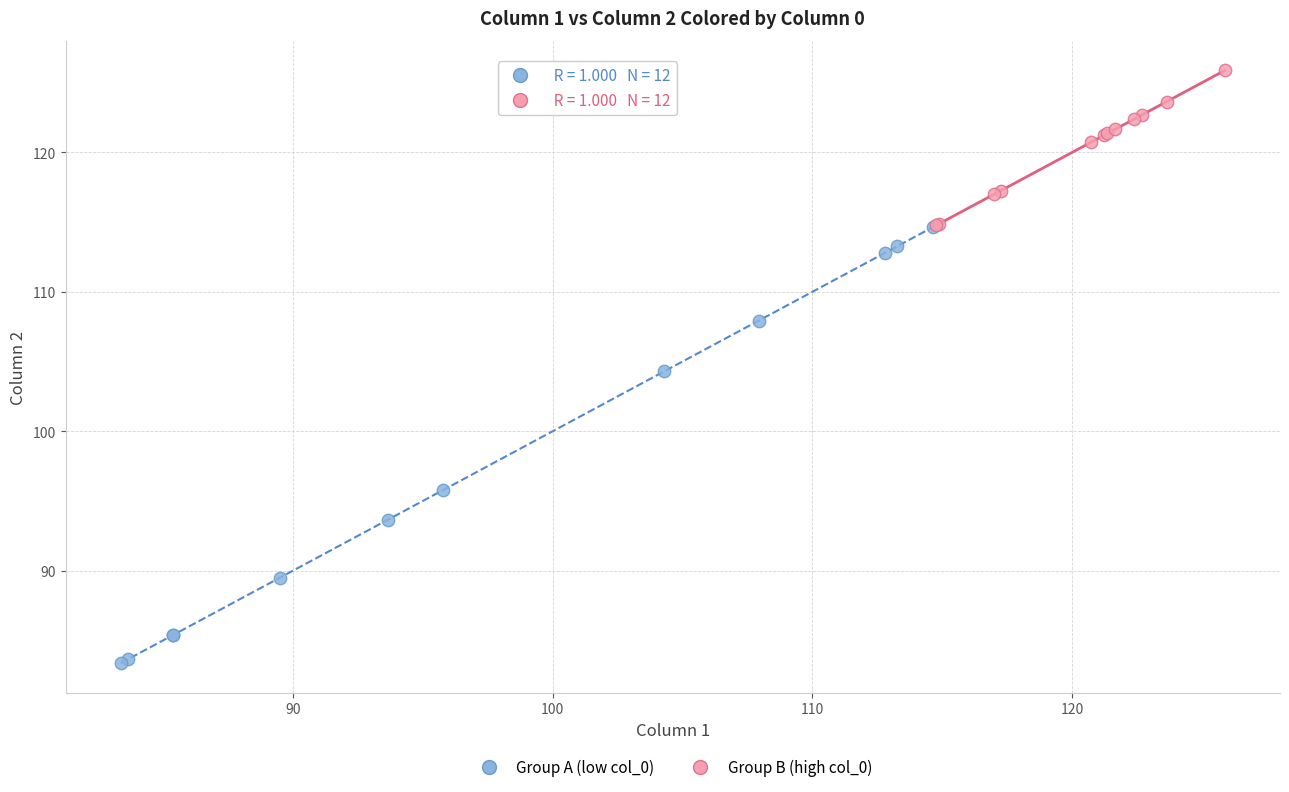

Which series contains the highest Y value?

Group B (high col_0)